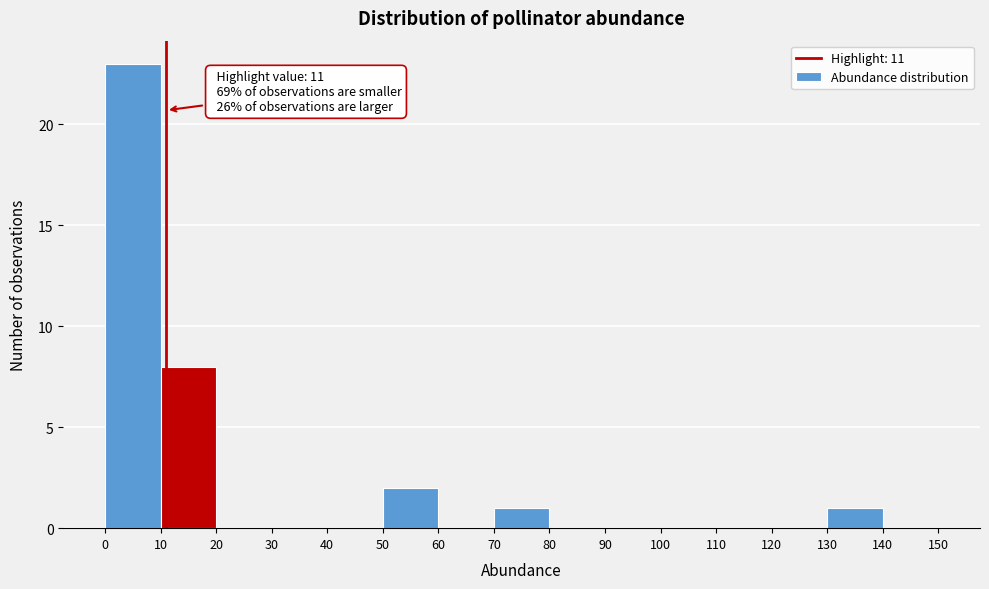

Which range on the x-axis has the tallest bar?

0 to 10